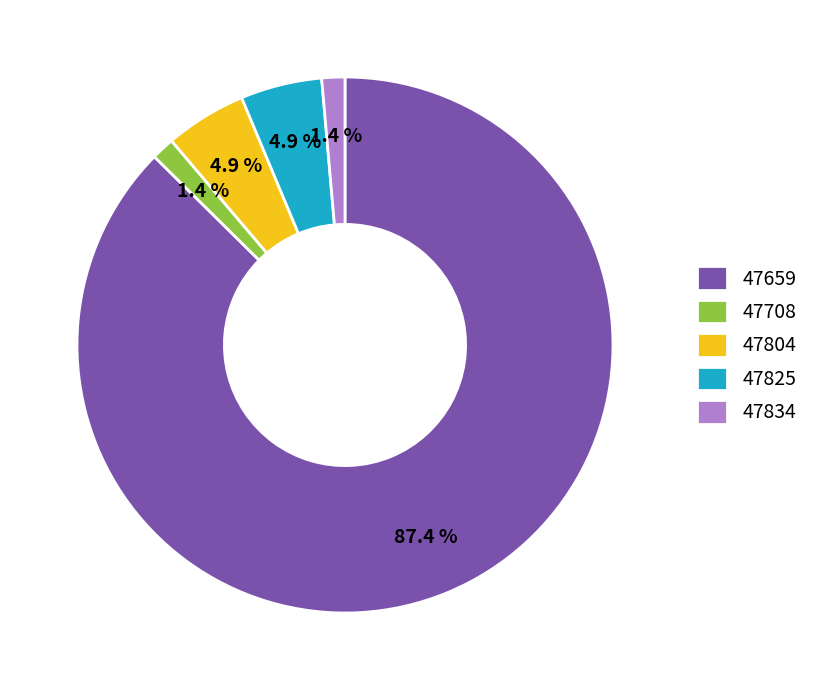

To the nearest percent, what portion does 47659 represent?

87%